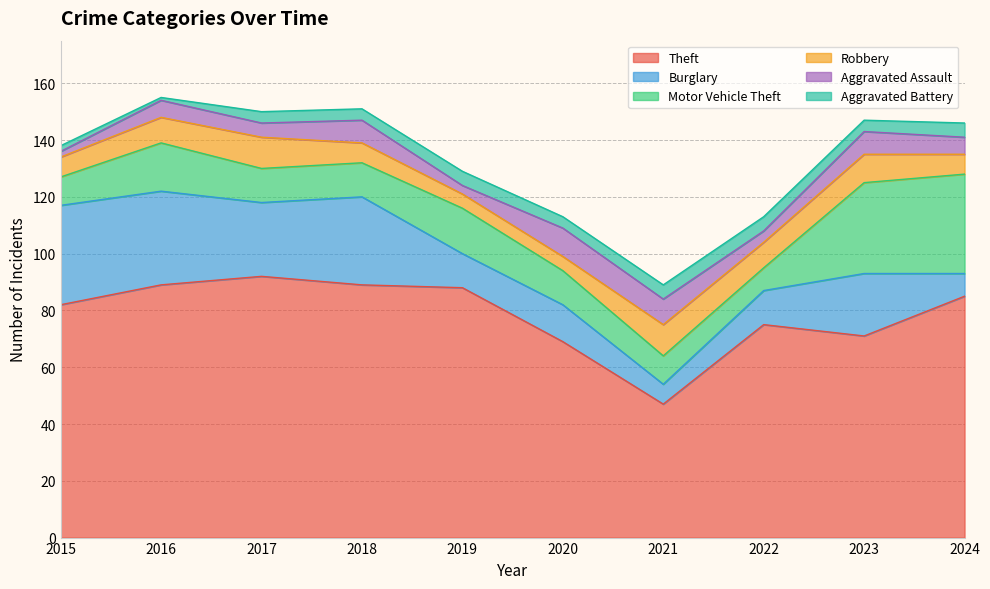

Which series changed the most between 2020 and 2021?

Theft